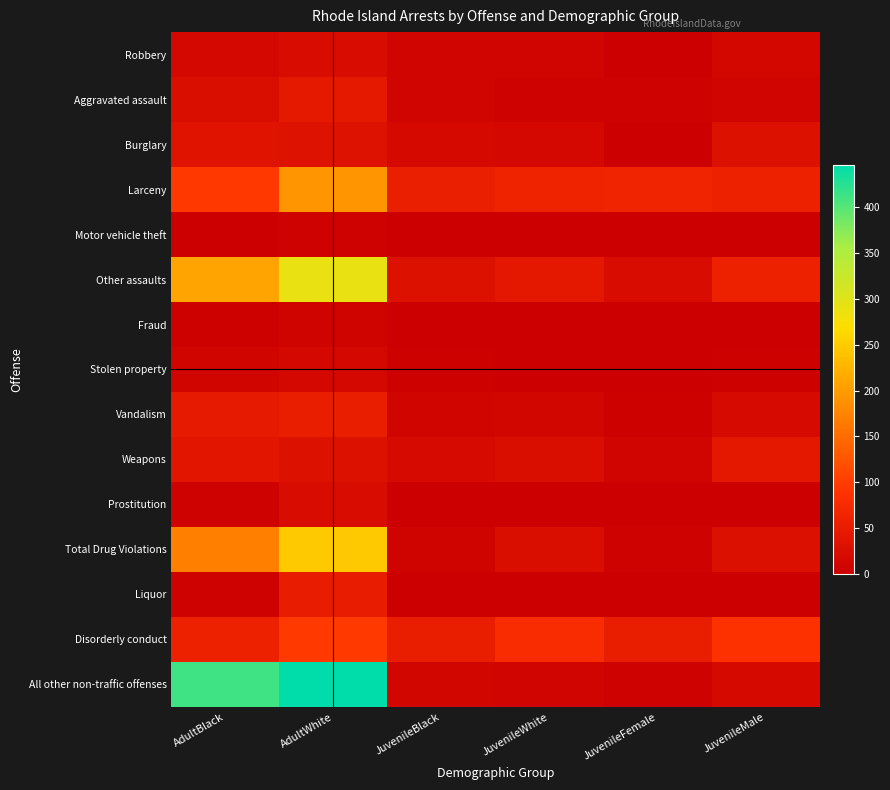

What is the maximum value shown in the chart?

446